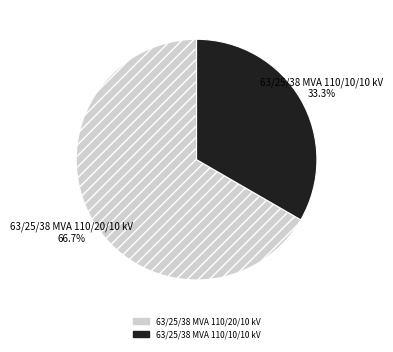

True or false: 63/25/38 MVA 110/20/10 kV accounts for 67% of the total.

True